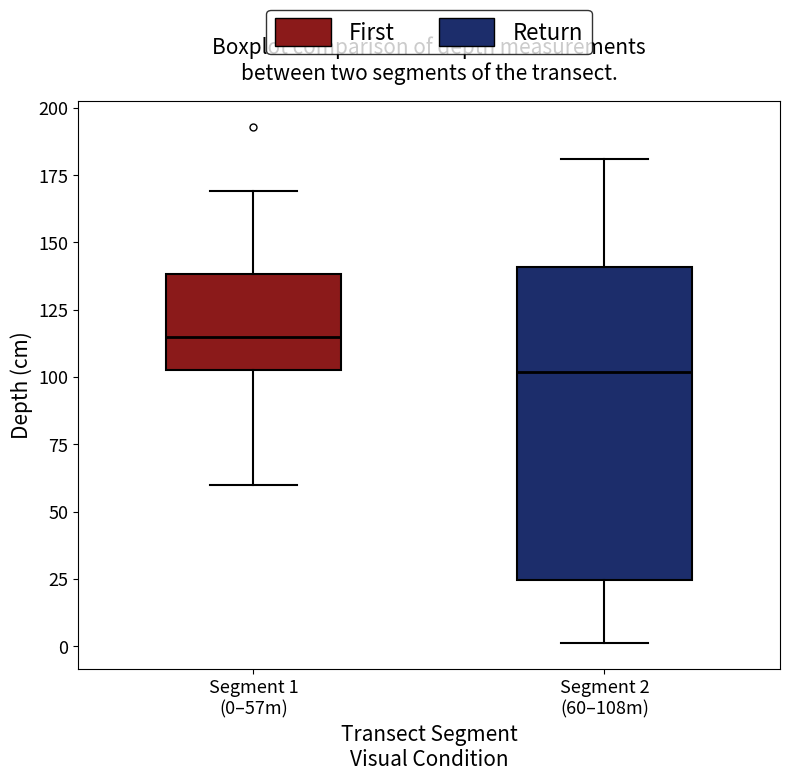

Comparing the boxes themselves (not the whiskers), which one is the tallest?

Segment 2 (60–108m)